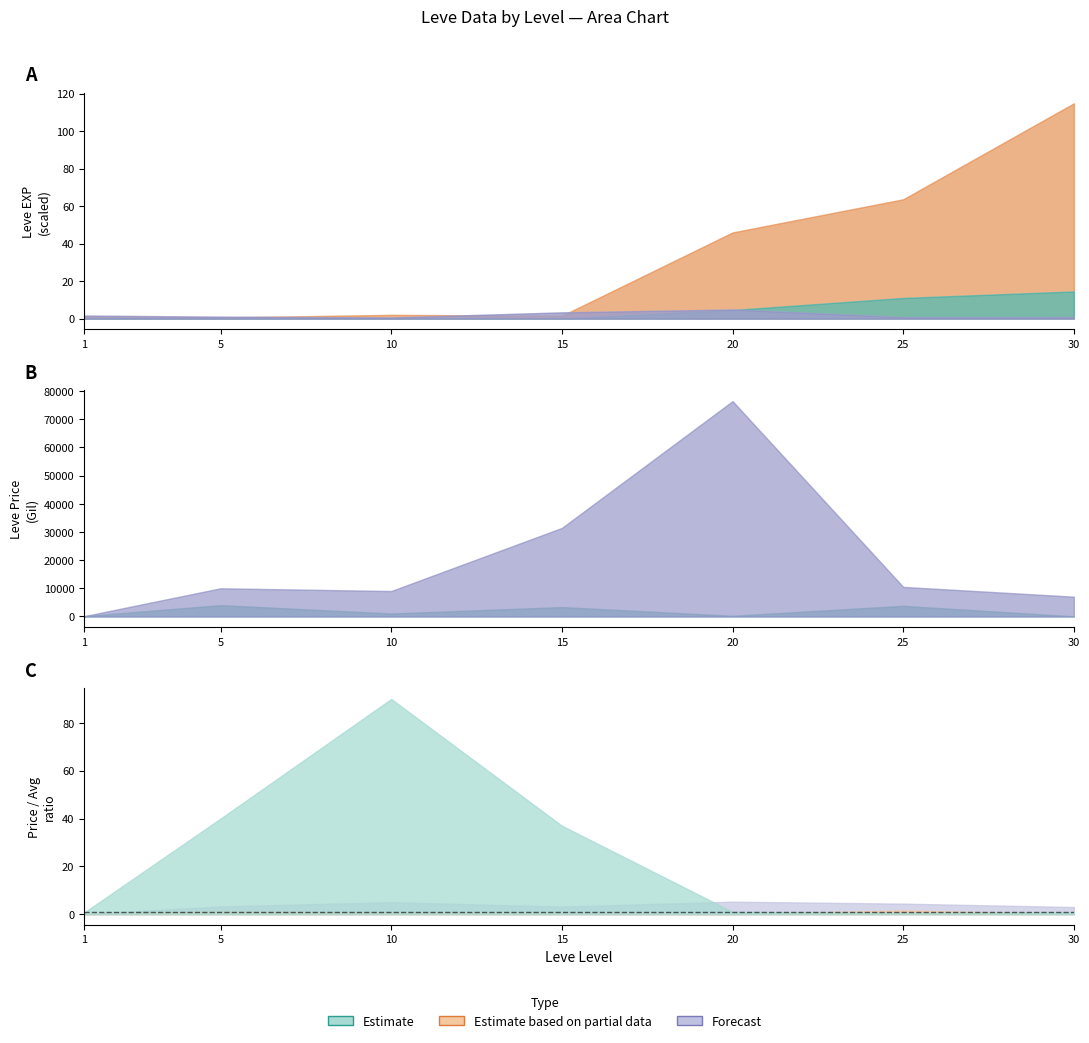

How many times do Leve Gil and Leve EXP cross each other?

1